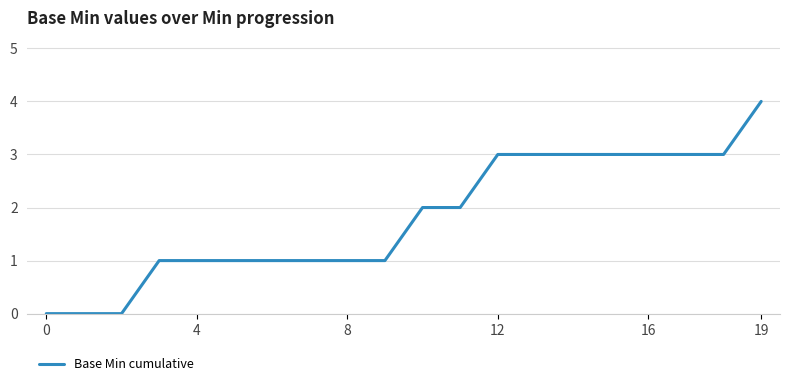

Is this an area chart (filled region under the line)?

No